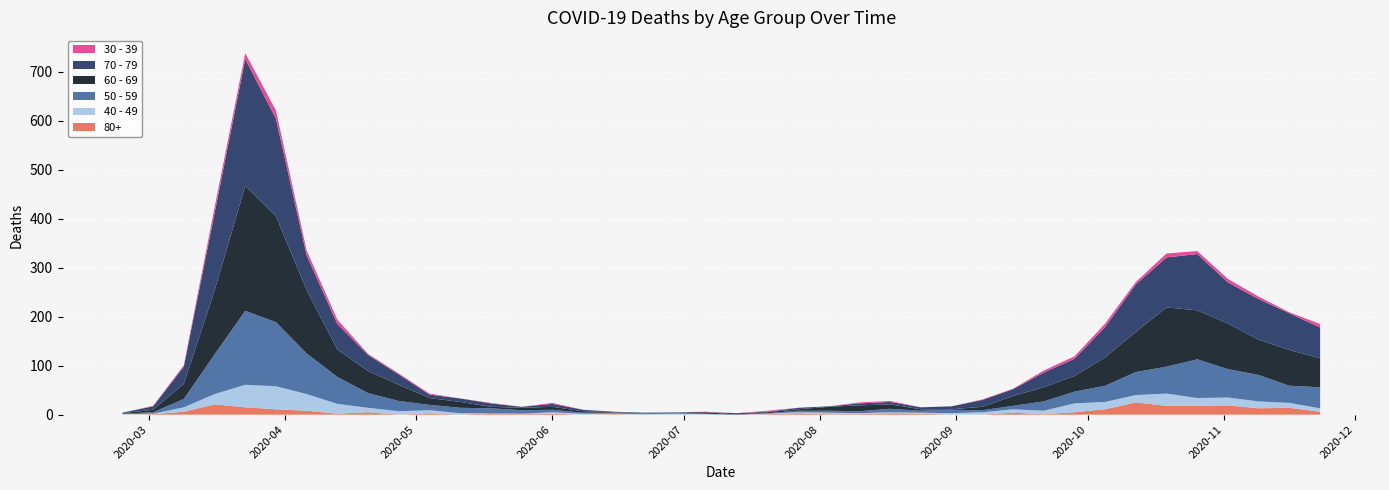

Reading left to right, what are all the values shown in this chart?

80+: 2020-02-24=0	2020-03-02=1	2020-03-09=6	2020-03-16=21	2020-03-23=15	2020-03-30=11	2020-04-06=8	2020-04-13=2	2020-04-20=5	2020-04-27=0	2020-05-04=3	2020-05-11=0	2020-05-18=3	2020-05-25=1	2020-06-01=2	2020-06-08=0	2020-06-15=1	2020-06-22=0	2020-06-29=0	2020-07-06=0	2020-07-13=0	2020-07-20=1	2020-07-27=3	2020-08-03=1	2020-08-10=1	2020-08-17=3	2020-08-24=2	2020-08-31=0	2020-09-07=0	2020-09-14=4	2020-09-21=1	2020-09-28=5	2020-10-05=11	2020-10-12=25	2020-10-19=18	2020-10-26=18	2020-11-02=19	2020-11-09=13	2020-11-16=14	2020-11-23=6
40 - 49: 2020-02-24=1	2020-03-02=1	2020-03-09=9	2020-03-16=21	2020-03-23=46	2020-03-30=47	2020-04-06=34	2020-04-13=20	2020-04-20=9	2020-04-27=7	2020-05-04=6	2020-05-11=3	2020-05-18=0	2020-05-25=1	2020-06-01=3	2020-06-08=2	2020-06-15=1	2020-06-22=1	2020-06-29=2	2020-07-06=1	2020-07-13=0	2020-07-20=1	2020-07-27=2	2020-08-03=3	2020-08-10=2	2020-08-17=2	2020-08-24=2	2020-08-31=3	2020-09-07=5	2020-09-14=7	2020-09-21=7	2020-09-28=18	2020-10-05=15	2020-10-12=15	2020-10-19=25	2020-10-26=16	2020-11-02=16	2020-11-09=14	2020-11-16=10	2020-11-23=7
50 - 59: 2020-02-24=1	2020-03-02=3	2020-03-09=17	2020-03-16=81	2020-03-23=151	2020-03-30=131	2020-04-06=83	2020-04-13=55	2020-04-20=30	2020-04-27=21	2020-05-04=11	2020-05-11=11	2020-05-18=10	2020-05-25=7	2020-06-01=5	2020-06-08=2	2020-06-15=2	2020-06-22=2	2020-06-29=3	2020-07-06=1	2020-07-13=0	2020-07-20=1	2020-07-27=3	2020-08-03=4	2020-08-10=4	2020-08-17=7	2020-08-24=4	2020-08-31=7	2020-09-07=4	2020-09-14=7	2020-09-21=19	2020-09-28=24	2020-10-05=33	2020-10-12=47	2020-10-19=55	2020-10-26=79	2020-11-02=58	2020-11-09=54	2020-11-16=35	2020-11-23=43
60 - 69: 2020-02-24=1	2020-03-02=5	2020-03-09=31	2020-03-16=130	2020-03-23=255	2020-03-30=216	2020-04-06=129	2020-04-13=56	2020-04-20=45	2020-04-27=33	2020-05-04=14	2020-05-11=12	2020-05-18=3	2020-05-25=5	2020-06-01=6	2020-06-08=3	2020-06-15=1	2020-06-22=0	2020-06-29=0	2020-07-06=3	2020-07-13=0	2020-07-20=2	2020-07-27=3	2020-08-03=8	2020-08-10=12	2020-08-17=9	2020-08-24=3	2020-08-31=1	2020-09-07=7	2020-09-14=20	2020-09-21=29	2020-09-28=32	2020-10-05=58	2020-10-12=82	2020-10-19=121	2020-10-26=100	2020-11-02=93	2020-11-09=72	2020-11-16=73	2020-11-23=59
70 - 79: 2020-02-24=1	2020-03-02=7	2020-03-09=35	2020-03-16=158	2020-03-23=259	2020-03-30=199	2020-04-06=71	2020-04-13=52	2020-04-20=33	2020-04-27=21	2020-05-04=7	2020-05-11=7	2020-05-18=7	2020-05-25=2	2020-06-01=6	2020-06-08=3	2020-06-15=1	2020-06-22=1	2020-06-29=0	2020-07-06=0	2020-07-13=3	2020-07-20=1	2020-07-27=3	2020-08-03=1	2020-08-10=4	2020-08-17=5	2020-08-24=4	2020-08-31=6	2020-09-07=14	2020-09-14=14	2020-09-21=30	2020-09-28=35	2020-10-05=62	2020-10-12=97	2020-10-19=102	2020-10-26=115	2020-11-02=84	2020-11-09=83	2020-11-16=75	2020-11-23=63
30 - 39: 2020-02-24=0	2020-03-02=1	2020-03-09=3	2020-03-16=12	2020-03-23=12	2020-03-30=17	2020-04-06=10	2020-04-13=9	2020-04-20=2	2020-04-27=2	2020-05-04=2	2020-05-11=0	2020-05-18=1	2020-05-25=0	2020-06-01=2	2020-06-08=0	2020-06-15=0	2020-06-22=0	2020-06-29=0	2020-07-06=1	2020-07-13=0	2020-07-20=2	2020-07-27=0	2020-08-03=0	2020-08-10=2	2020-08-17=2	2020-08-24=0	2020-08-31=0	2020-09-07=1	2020-09-14=1	2020-09-21=4	2020-09-28=5	2020-10-05=7	2020-10-12=5	2020-10-19=8	2020-10-26=6	2020-11-02=7	2020-11-09=5	2020-11-16=2	2020-11-23=7